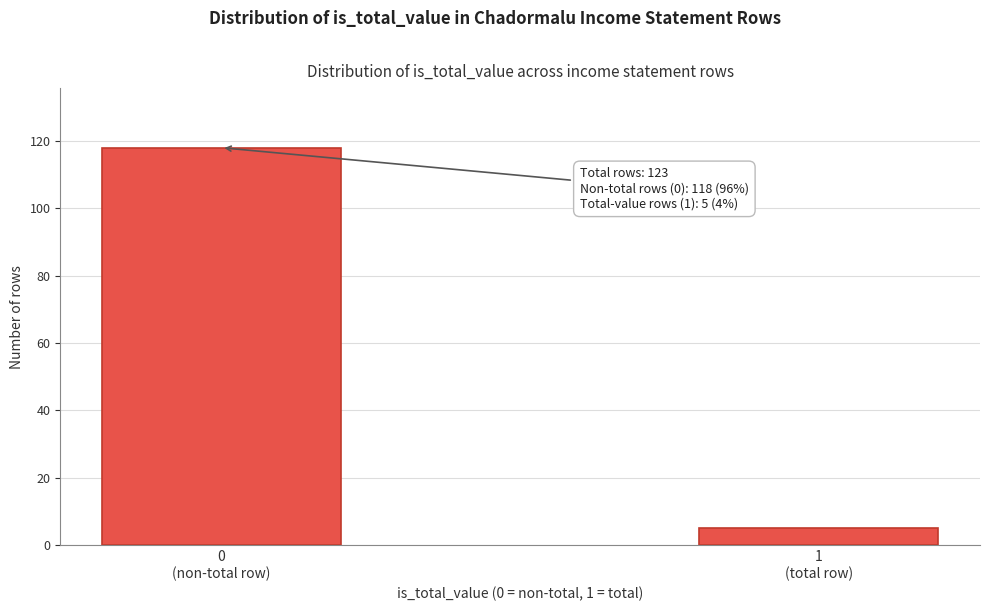

Reading left to right, transcribe all the data shown in this chart.

118	5